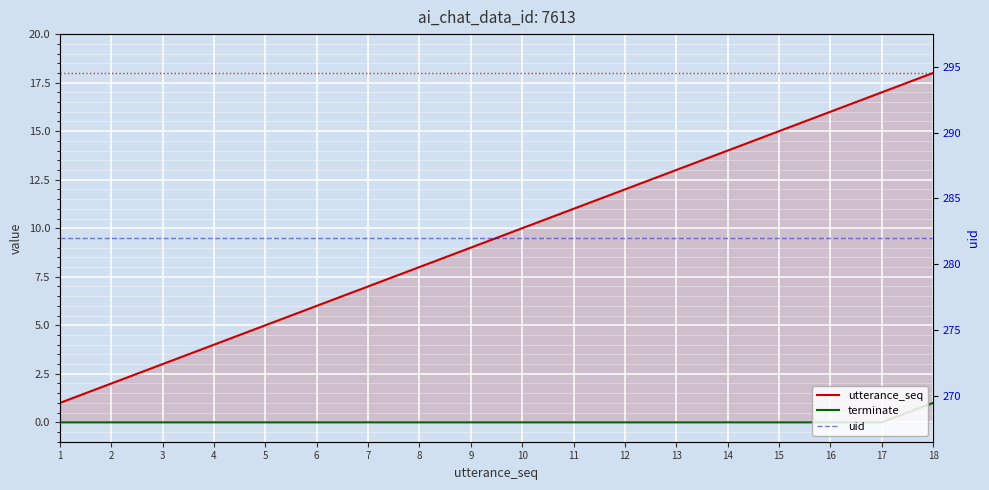

How many data points in utterance_seq are less than 10?

9